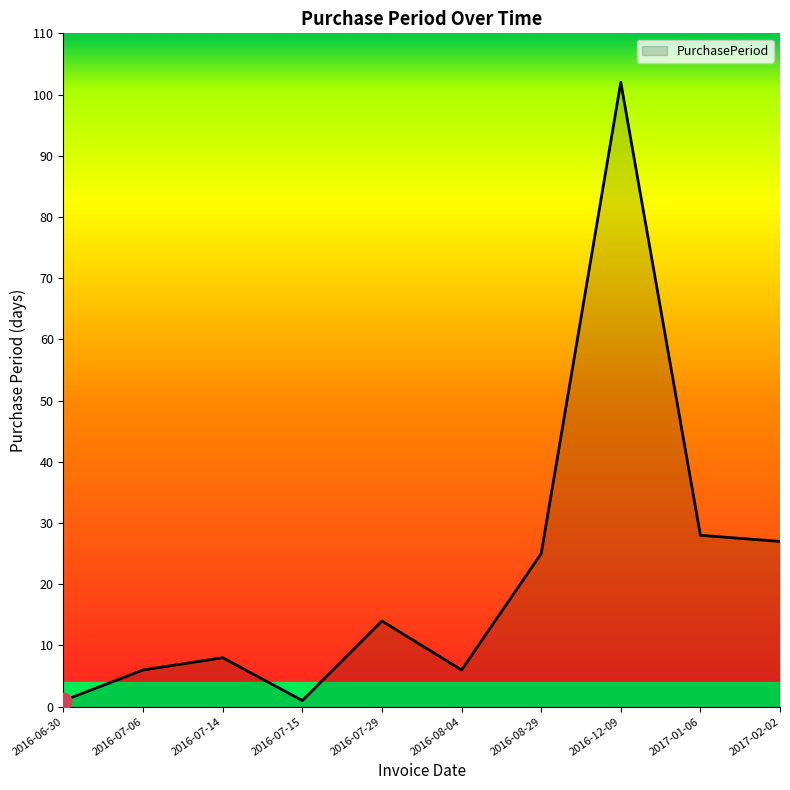

Which has a higher value, 2016-07-29 or 2017-01-06?

2017-01-06